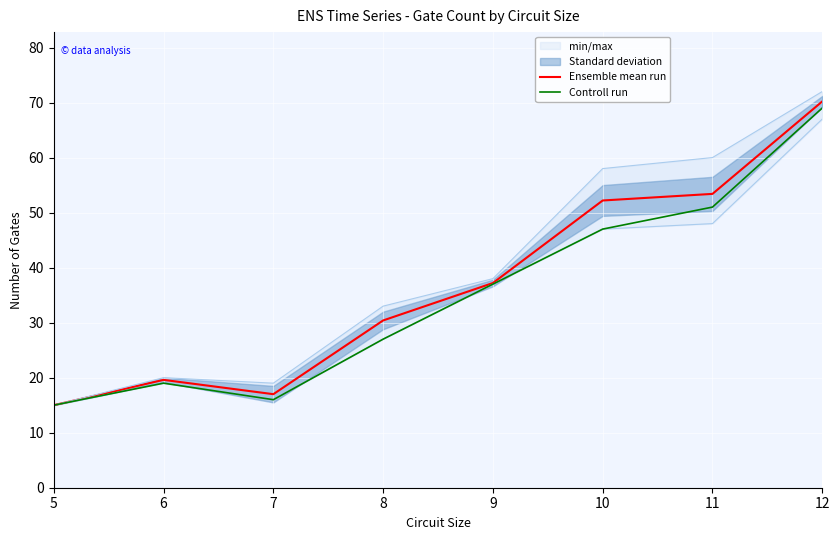

Is it true that Ensemble mean run equals 17.0 at 7?

True